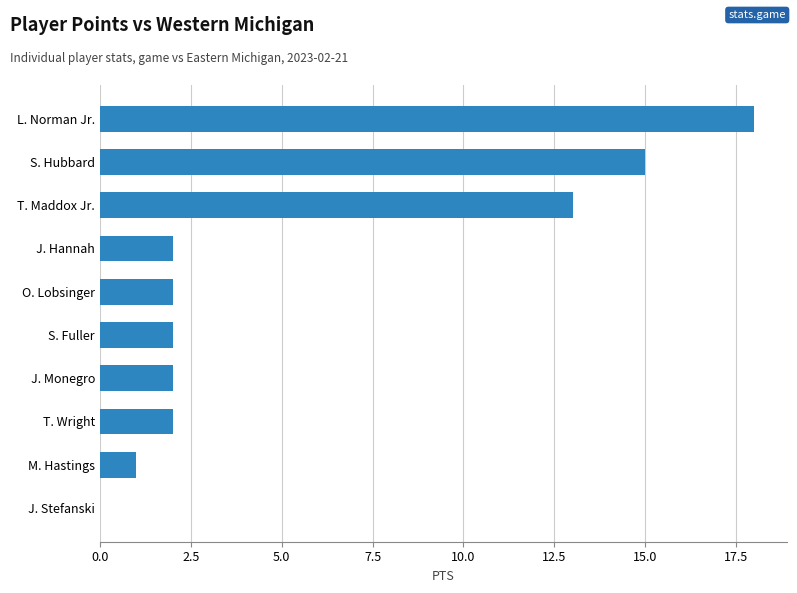

What is the sum of all values?

57